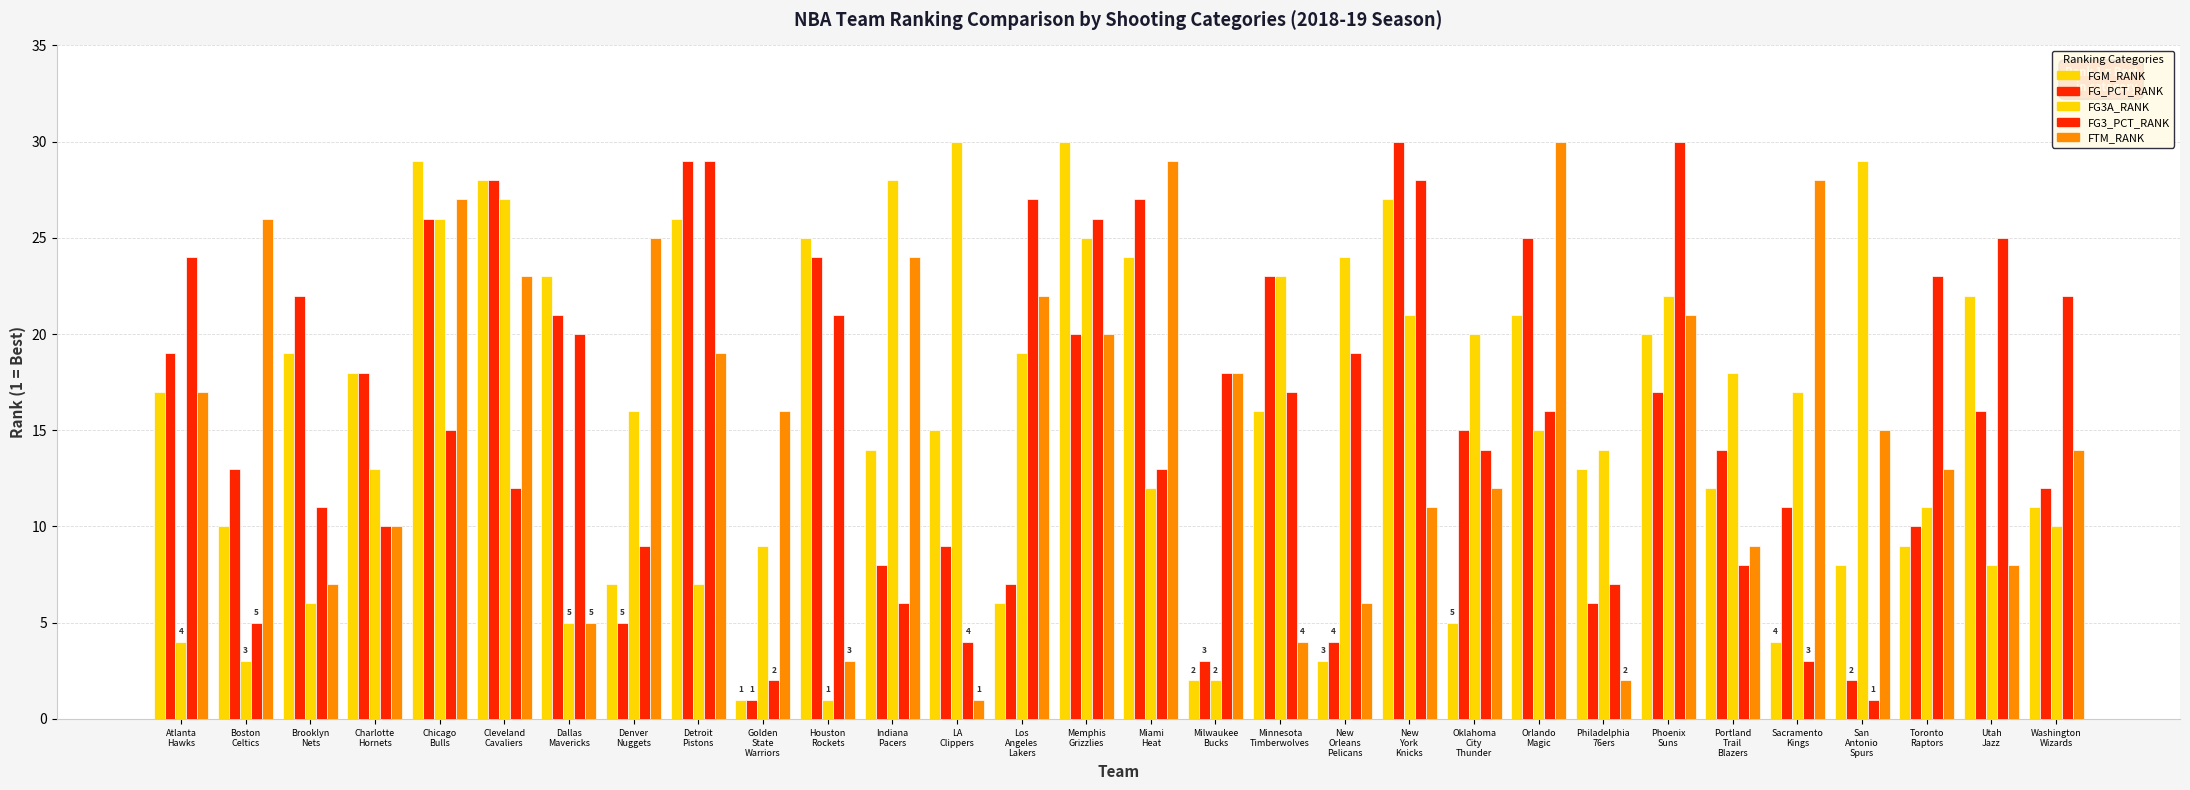

Which series changed the most between Indiana
Pacers and Memphis
Grizzlies?

FG3_PCT_RANK